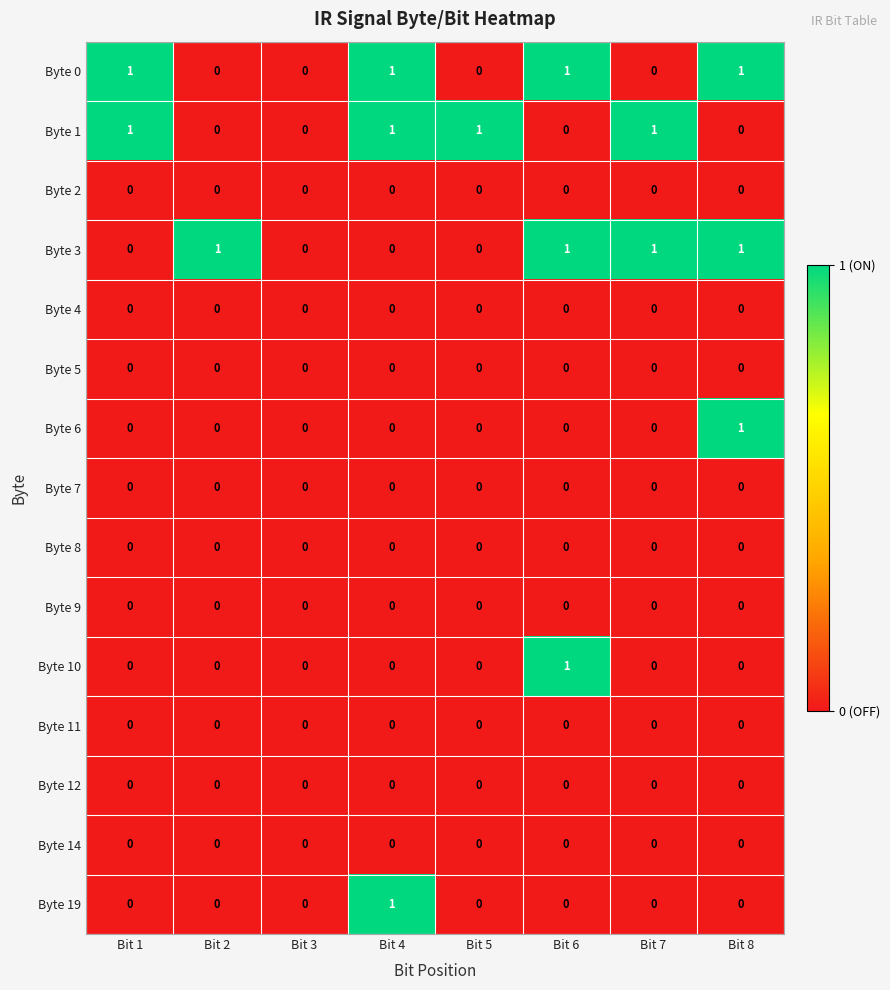

How many Byte 6 values are between 0 and 1?

8